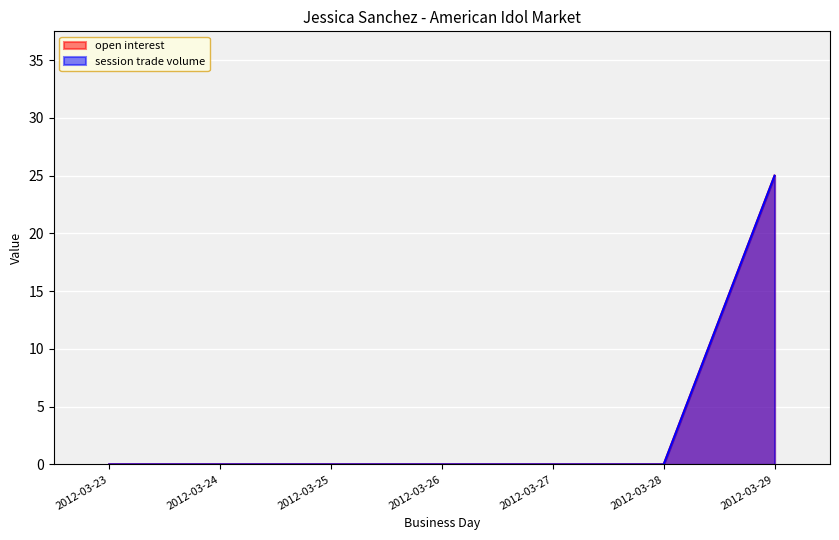

Which category has the highest value in the open interest series?

2012-03-29